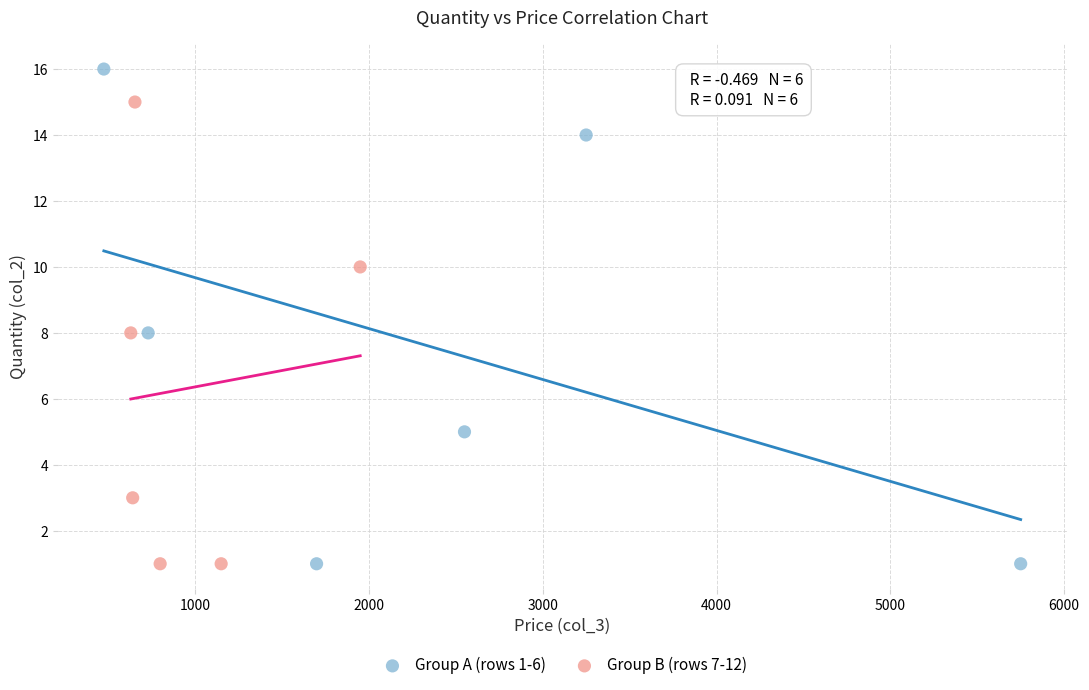

Which series has the largest Y range (max minus min)?

Group A (rows 1-6)